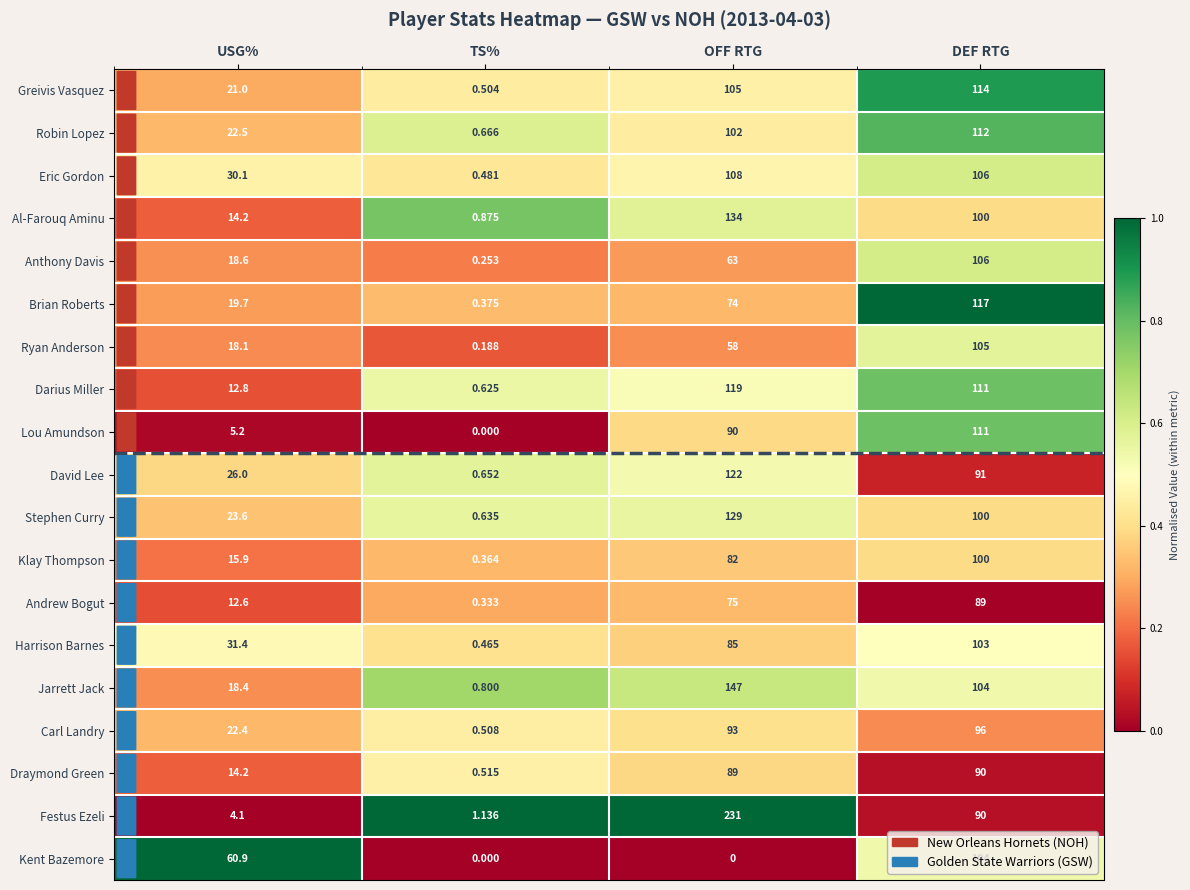

At which category is the sum across all series the highest?

DEF RTG